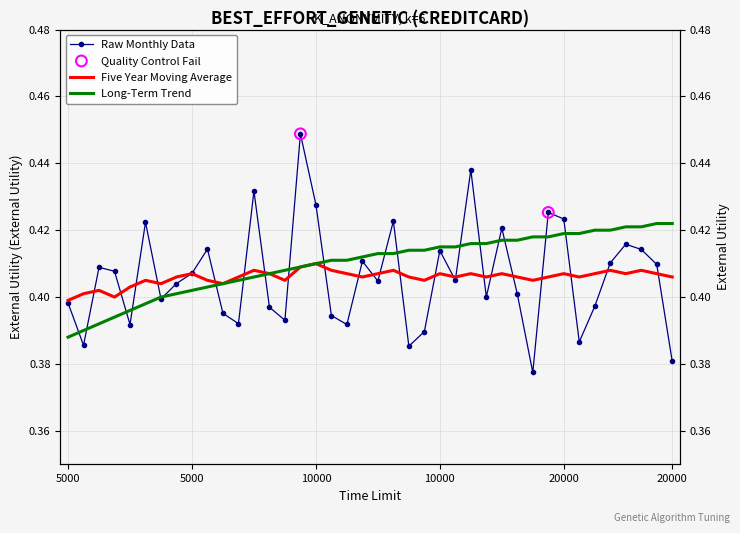

At which category is the sum across all series the highest?

15